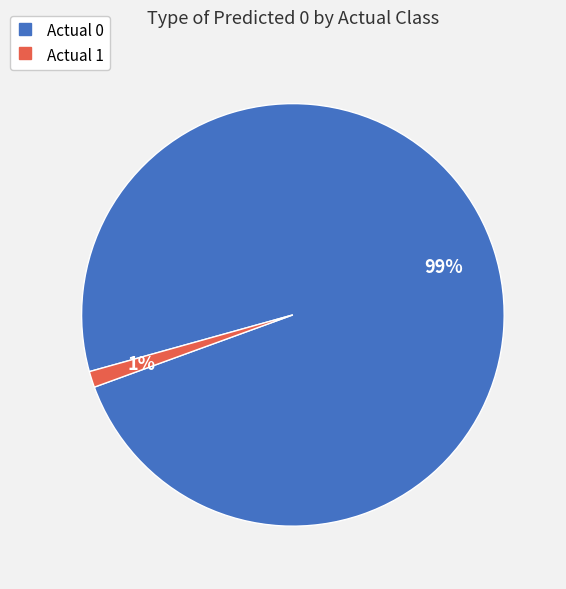

Combined, do Actual 0 and Actual 1 account for over 50%?

Yes